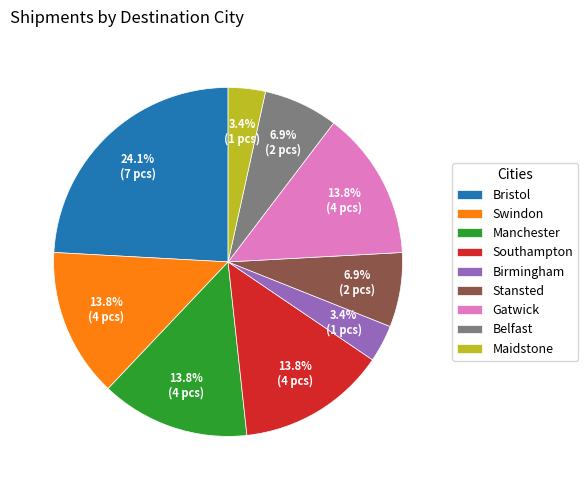

Is it true that Manchester is 18% of the pie?

False